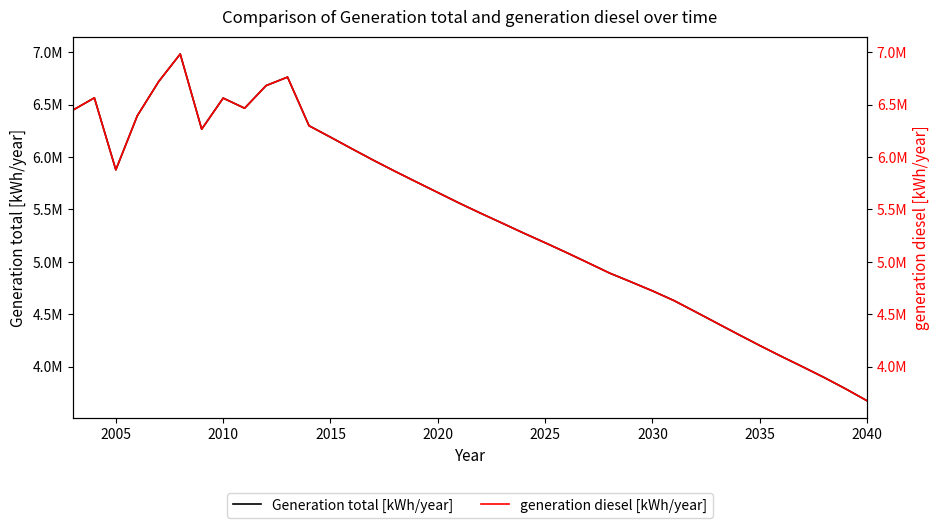

How many values in the Generation total [kWh/year] series exceed 5560000?

18